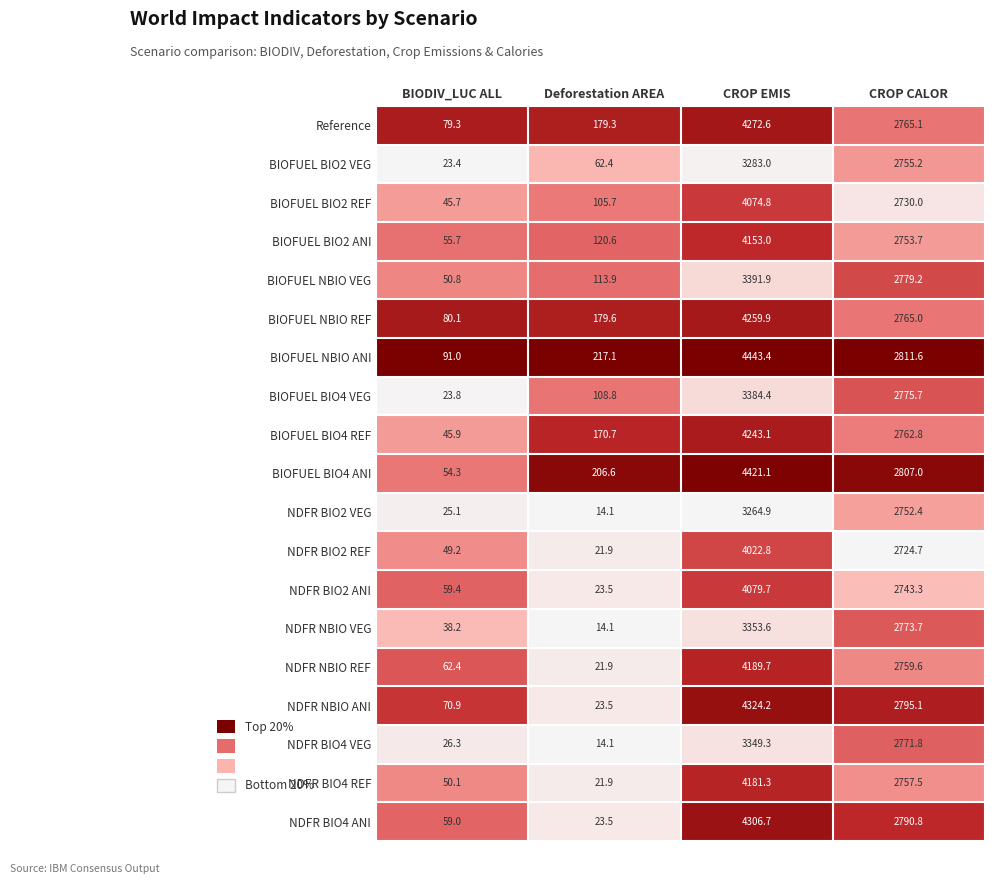

Which series has the largest total across all categories?

BIOFUEL NBIO ANI